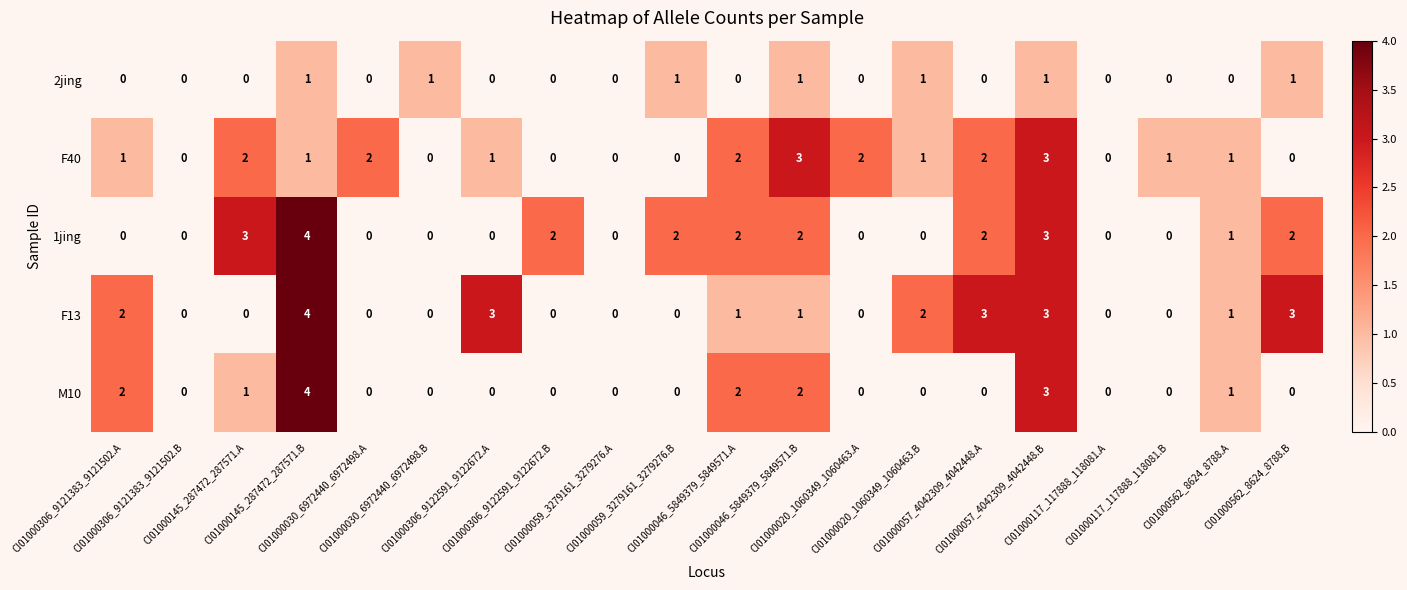

How many 1jing values are between 0 and 2?

17